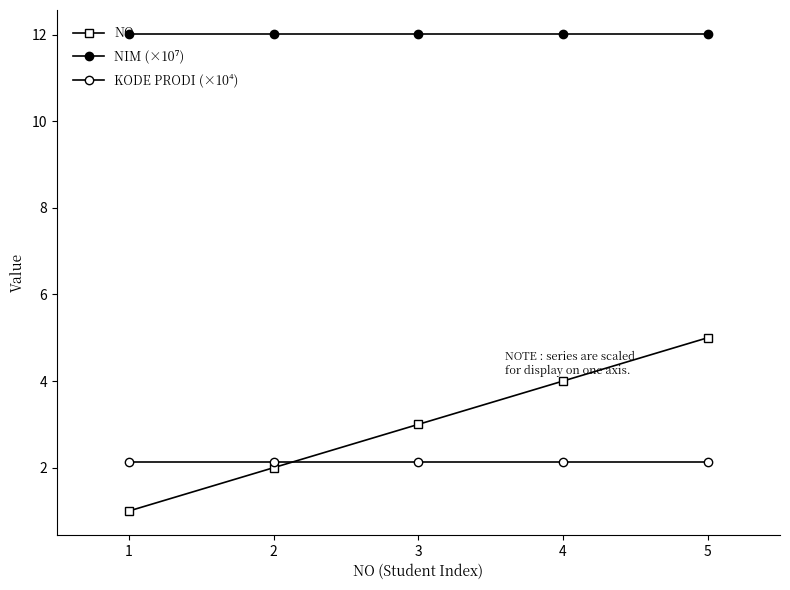

Does the chart have visible grid lines?

No